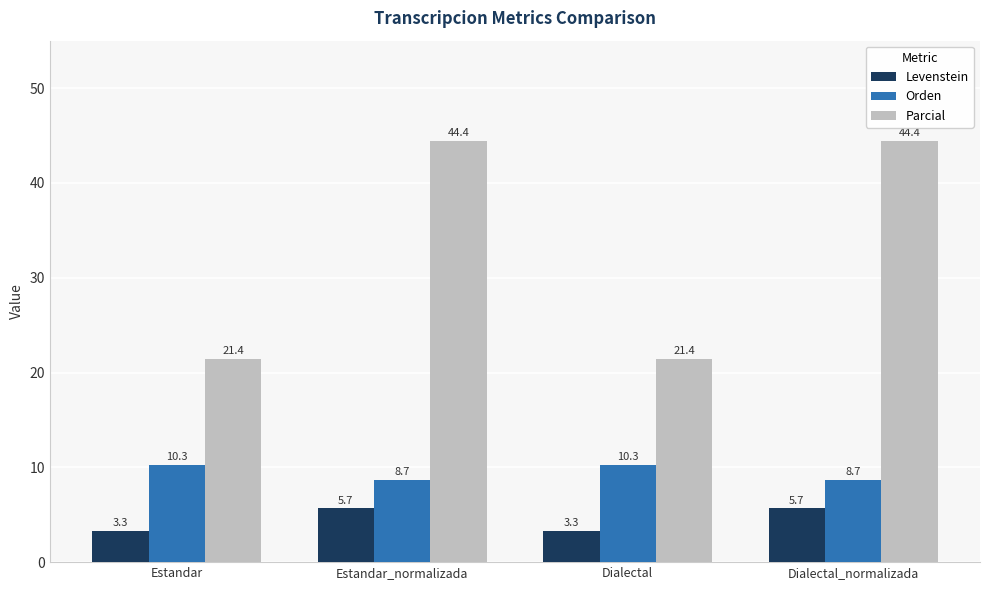

Rank the series by their average value, from highest to lowest.

Parcial, Orden, Levenstein